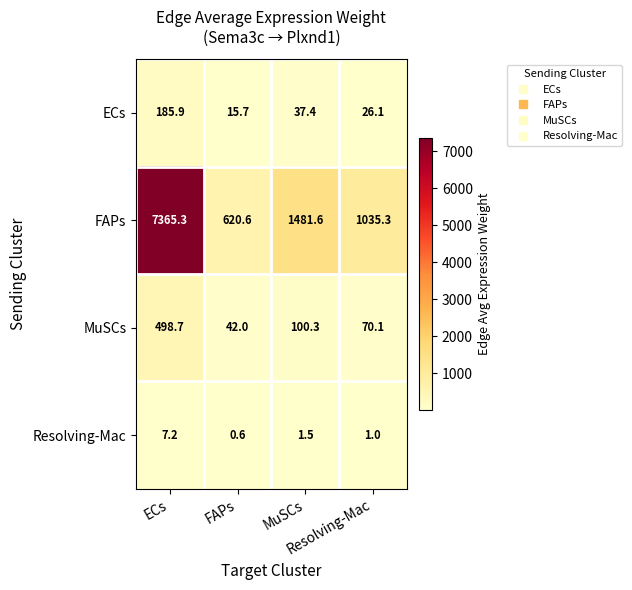

What is the maximum value shown in the chart?

7365.3